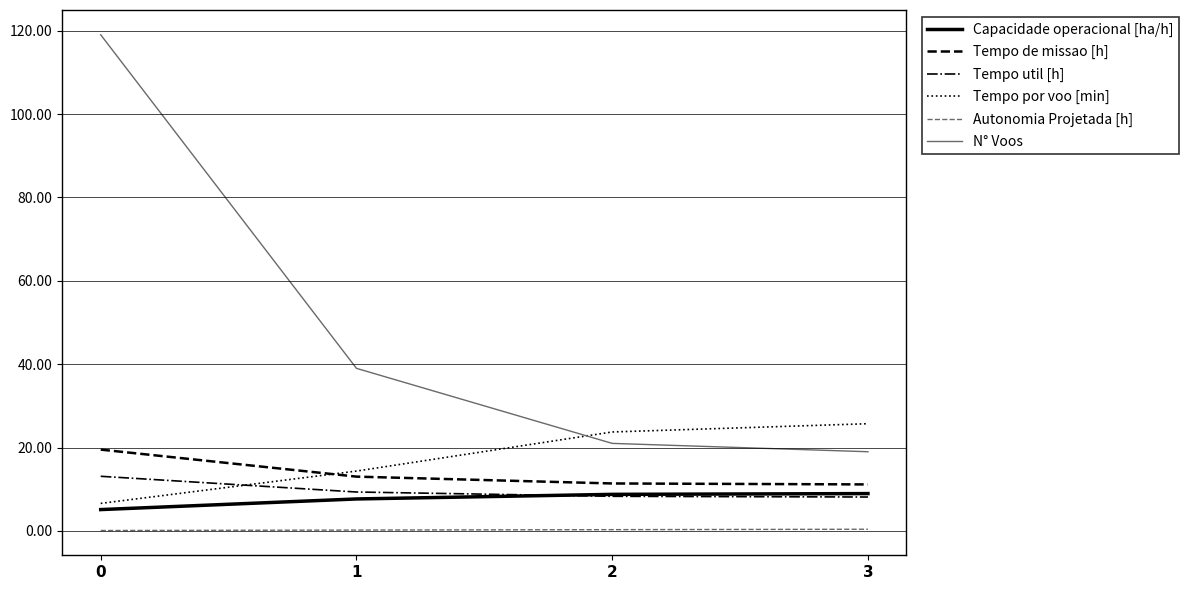

What is the lowest value of the N° Voos series?

19.0